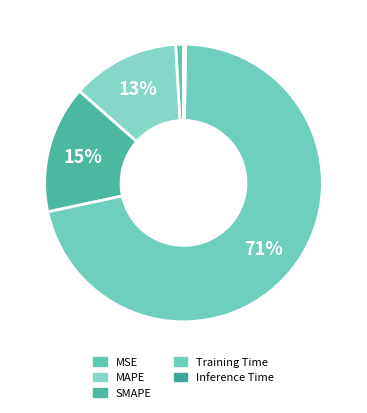

Rank the categories by value from highest to lowest.

Training Time, SMAPE, MAPE, MSE, Inference Time